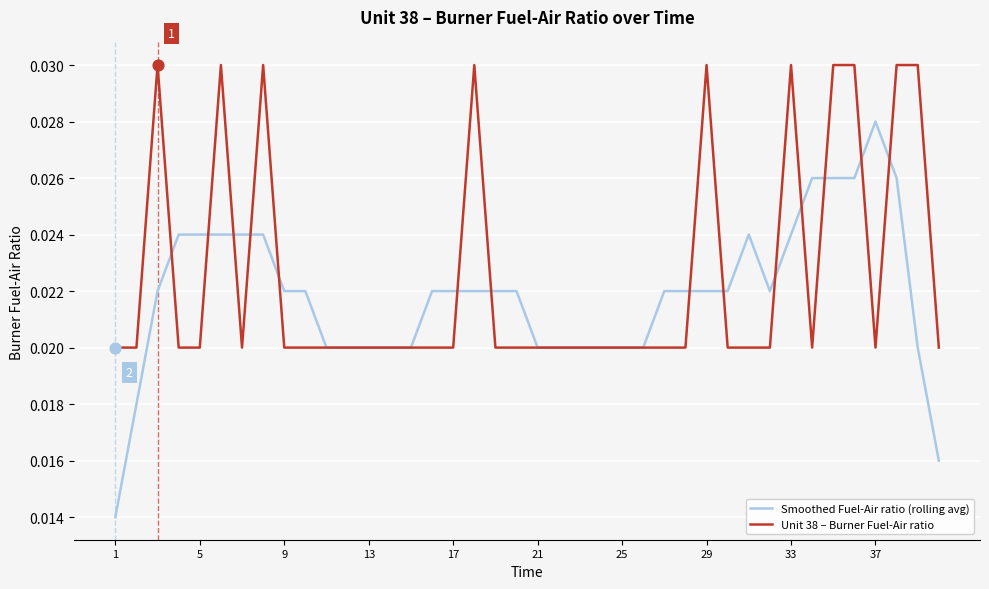

Which series has the largest total across all categories?

Unit 38 – Burner Fuel-Air ratio